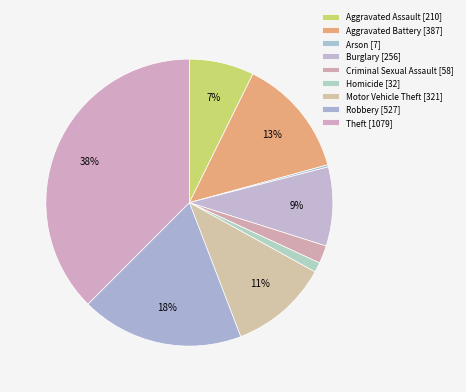

Which slice is the smallest?

Arson